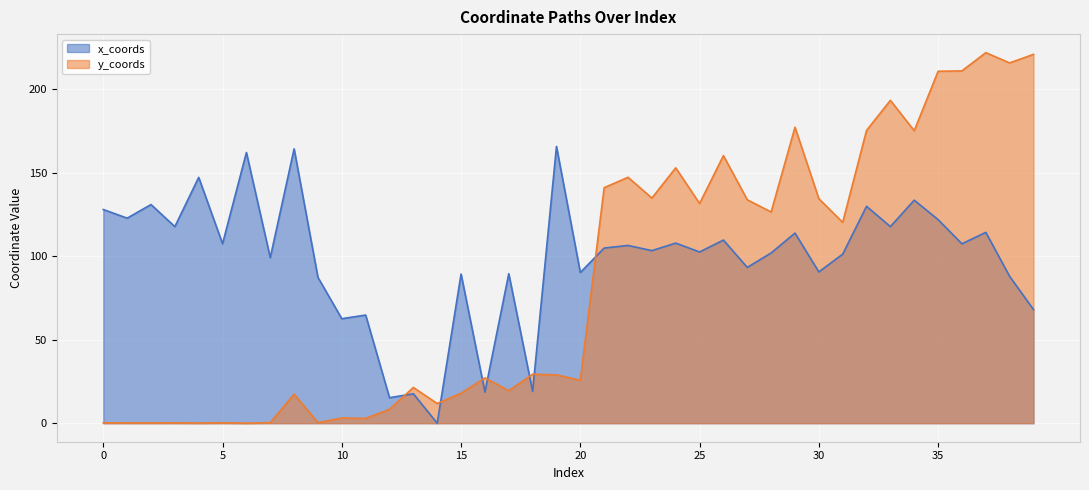

At which category does x_coords reach its first local valley?

1